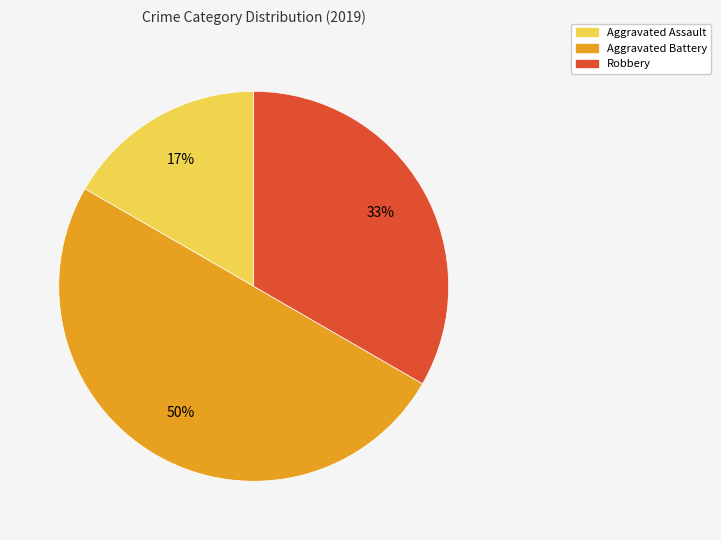

To the nearest percent, what is the difference between the largest and smallest slice percentages?

33%